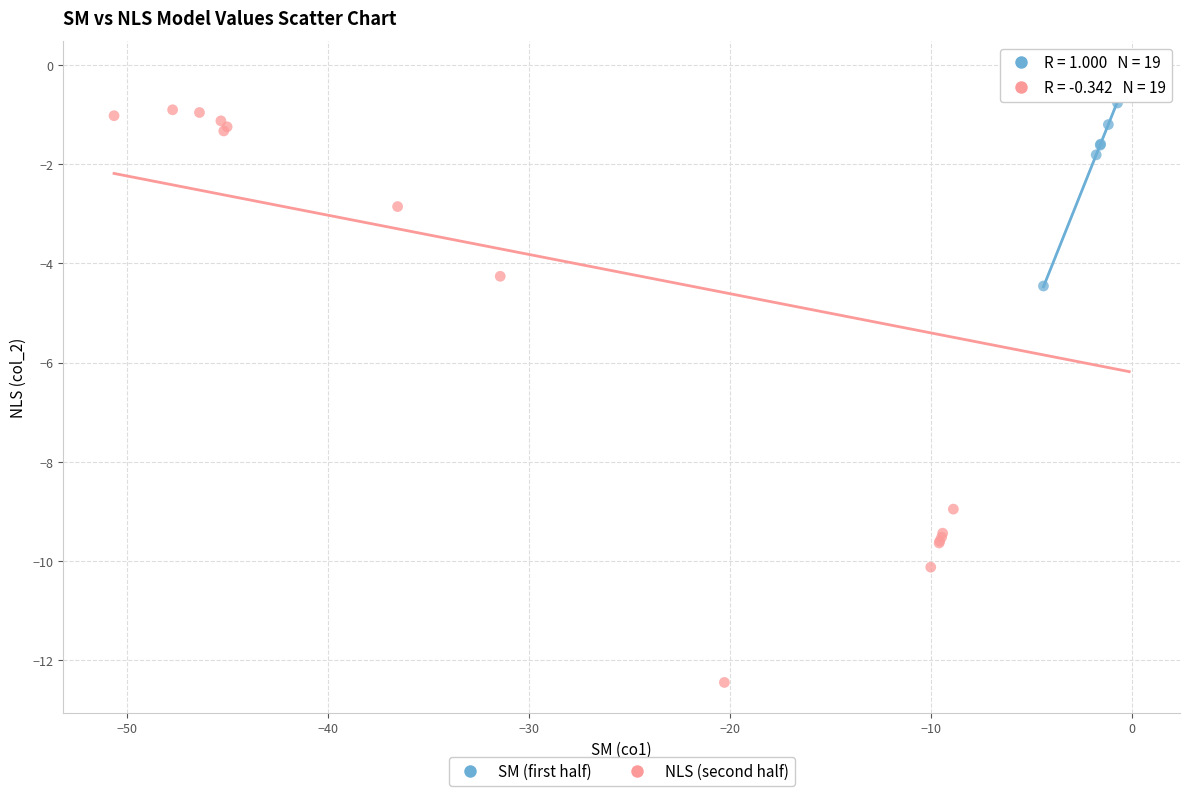

Which series reaches the minimum Y coordinate?

NLS (second half)